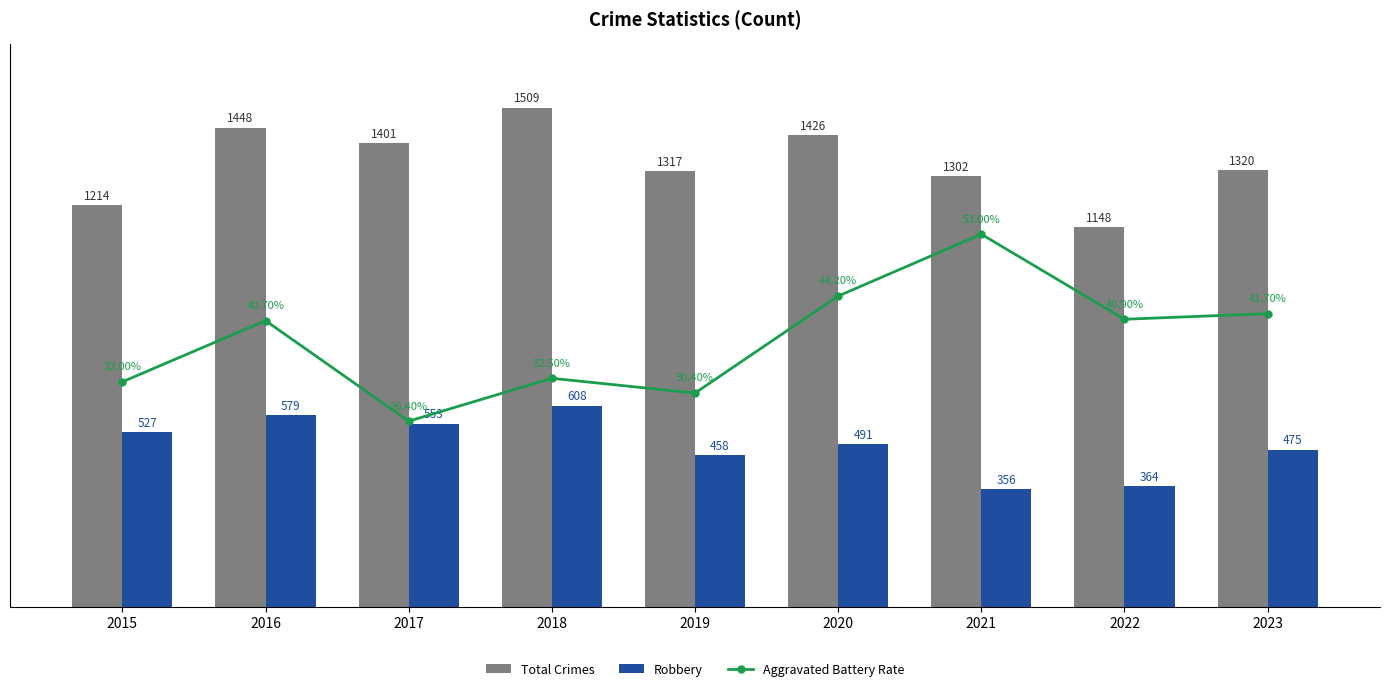

Rank the series by their maximum value, from highest to lowest.

Total Crimes, Robbery, Aggravated Battery Rate